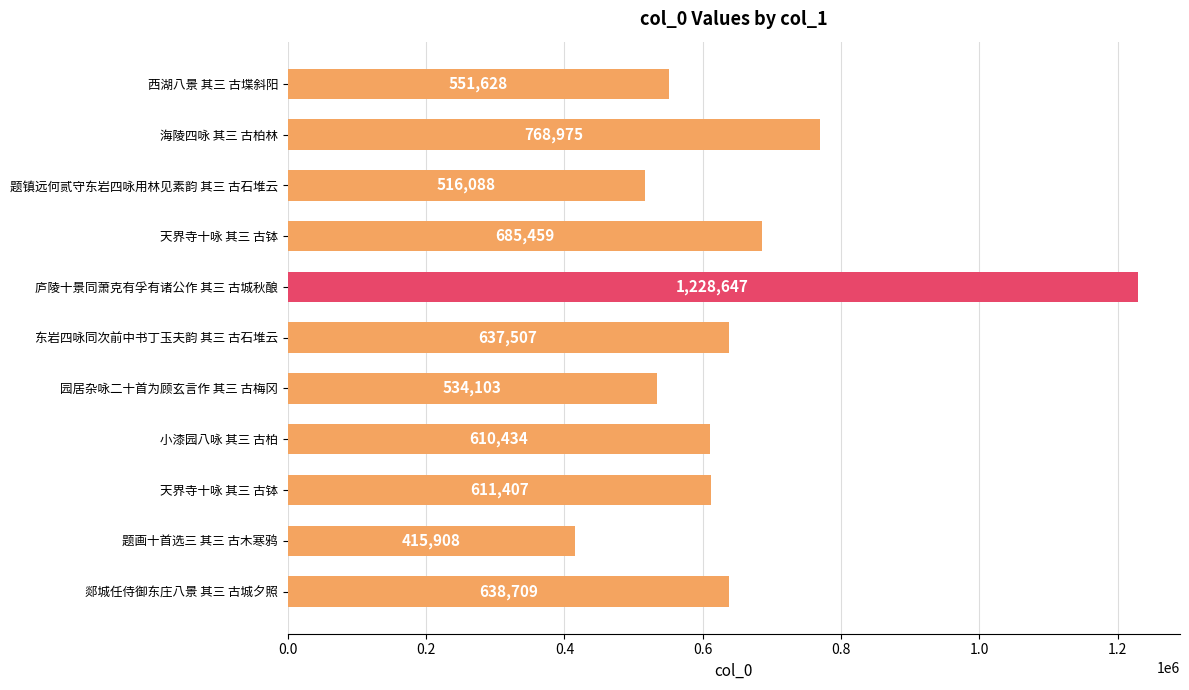

How many data points does each series have?

11